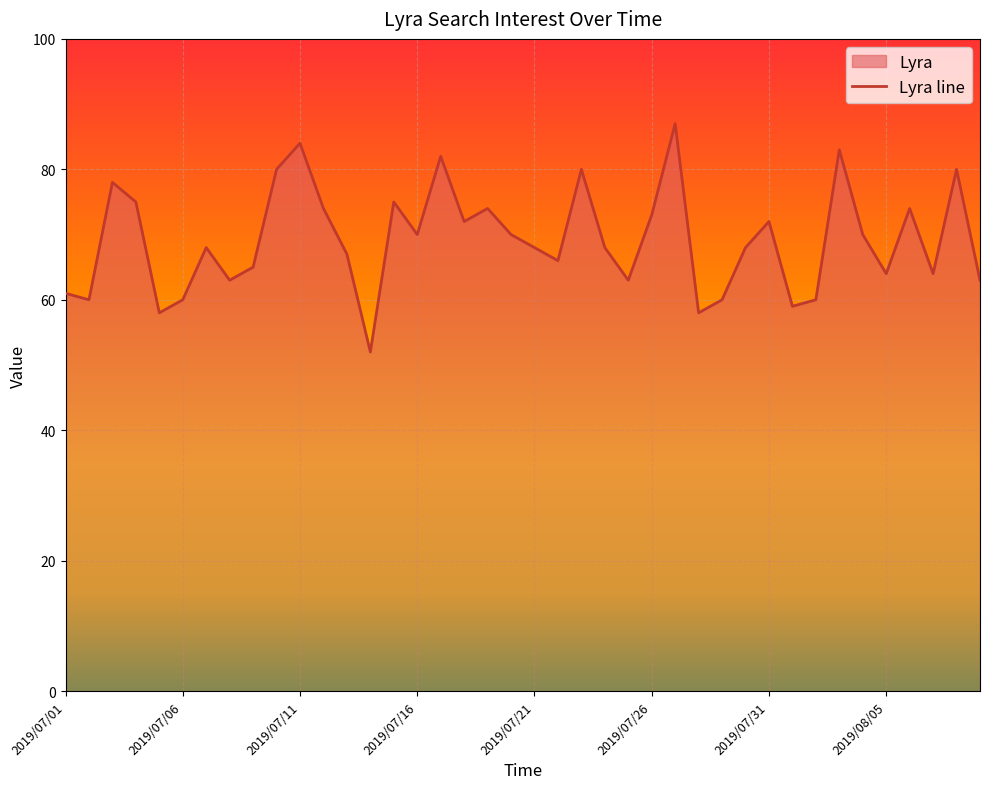

What is the value of the 39th point from the left?

80